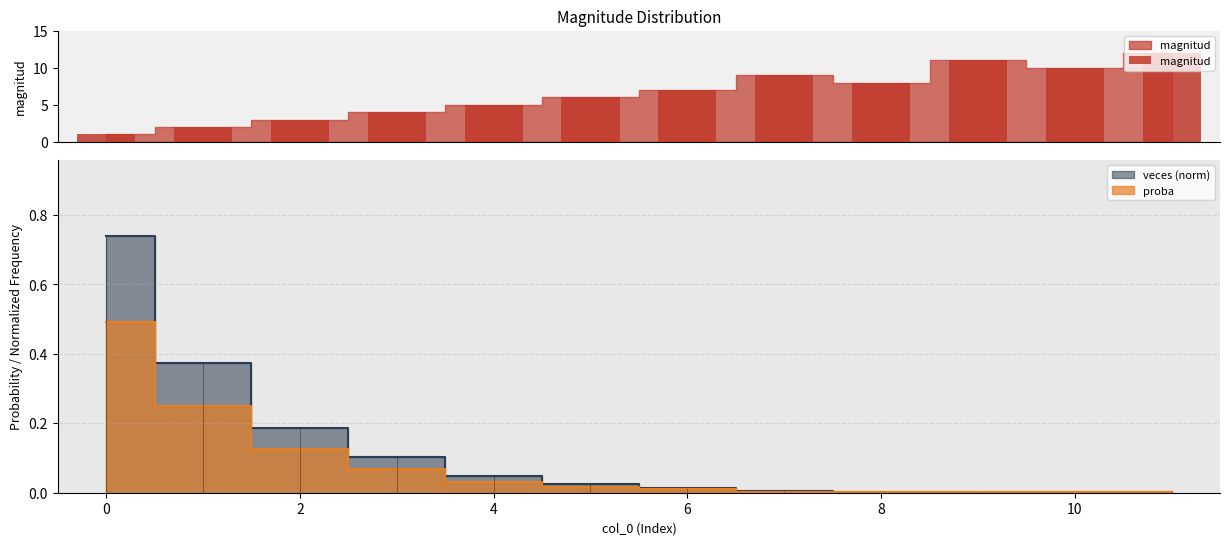

What is the maximum value for magnitud?

12